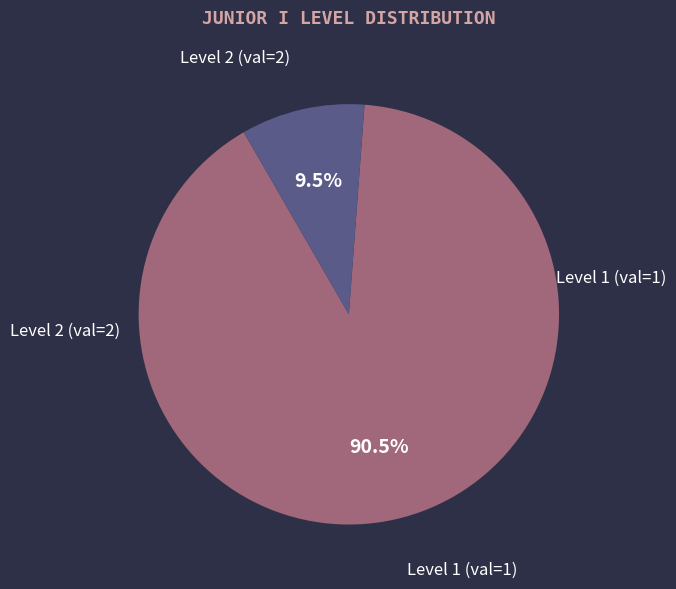

Is there any slice that represents more than half of the pie?

Yes